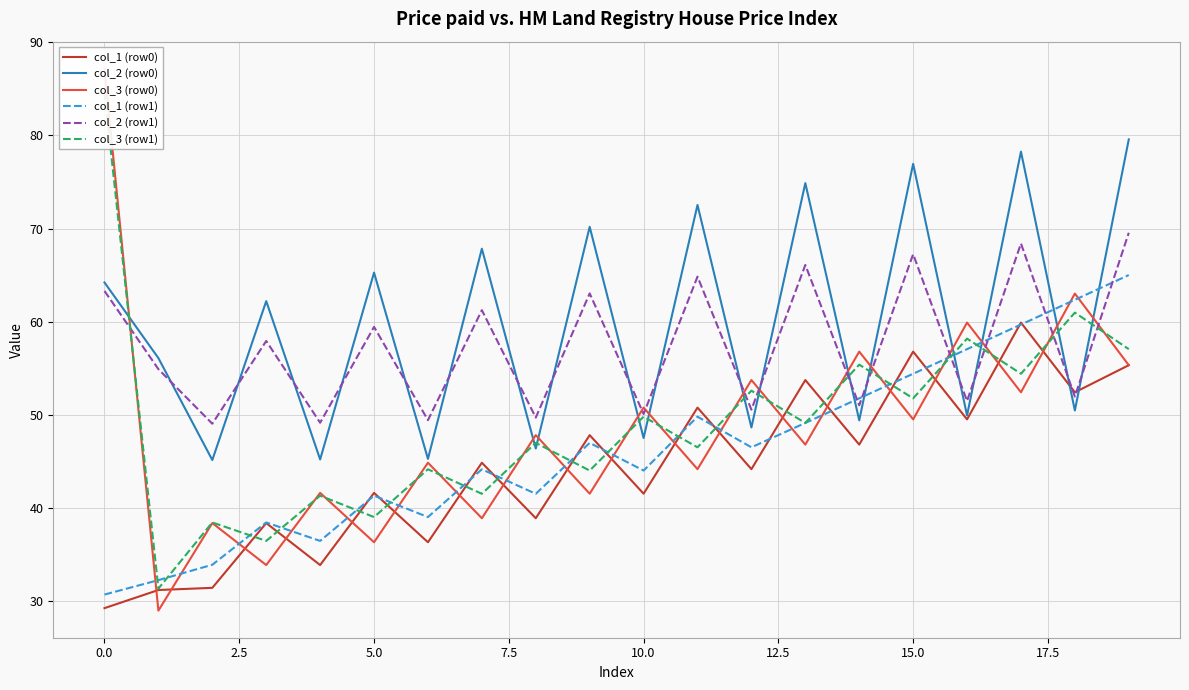

At which category is the sum across all series the highest?

19